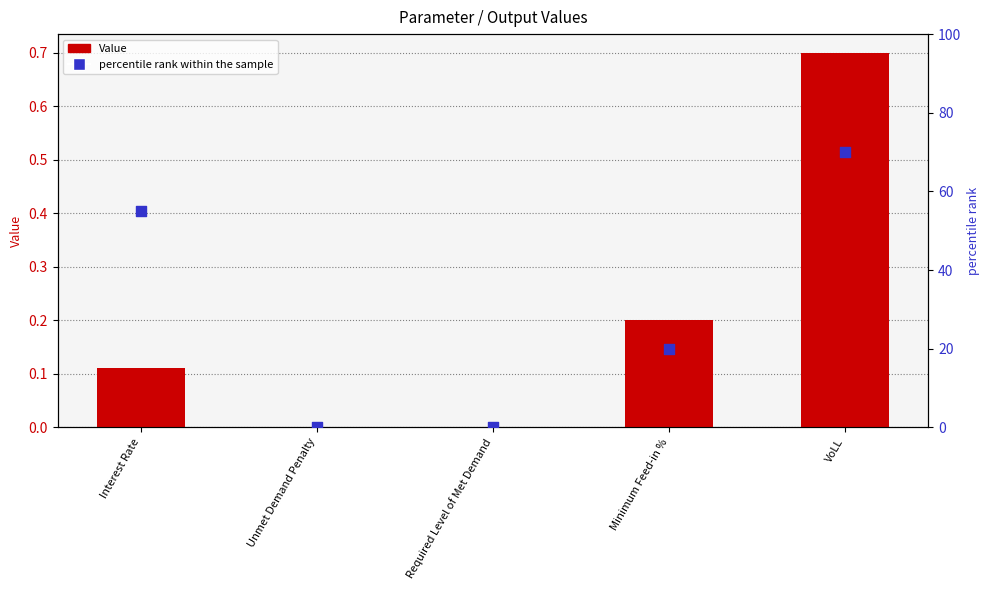

At which category is the sum across all series the highest?

VoLL